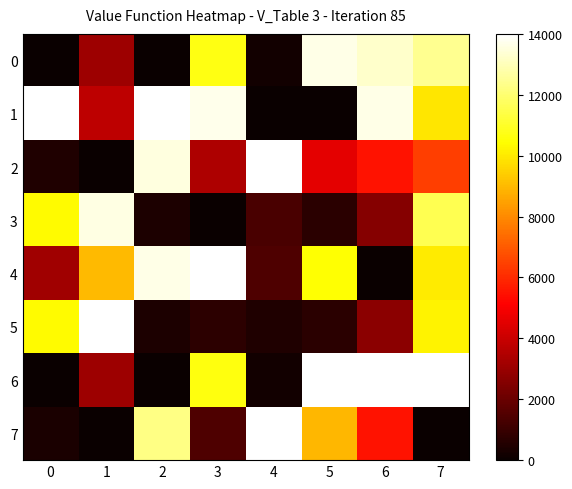

Reading left to right, extract all data points from this chart.

0: 0=0.0	1=3066.2	2=0.0	3=10671.4	4=215.0	5=13641.9	6=13265.7	7=12443.1
1: 0=14000.0	1=3762.4	2=14000.0	3=13682.2	4=0.0	5=0.0	6=13628.0	7=9905.9
2: 0=447.3	1=0.0	2=13511.8	3=3432.1	4=14000.0	5=4543.7	6=5495.9	7=6416.5
3: 0=10373.7	1=13566.1	2=393.0	3=0.0	4=1347.7	5=671.0	6=2597.7	7=11552.9
4: 0=3148.8	1=8986.0	2=13636.0	3=14000.0	4=1430.9	5=10468.7	6=0.0	7=10010.7
5: 0=10344.8	1=14000.0	2=393.0	3=748.8	4=465.6	5=671.0	6=2680.2	7=10187.2
6: 0=5.1	1=3066.2	2=0.0	3=10658.1	4=215.0	5=14000.0	6=14000.0	7=14000.0
7: 0=374.8	1=0.0	2=12269.3	3=1437.8	4=14000.0	5=8934.5	6=5495.9	7=0.0